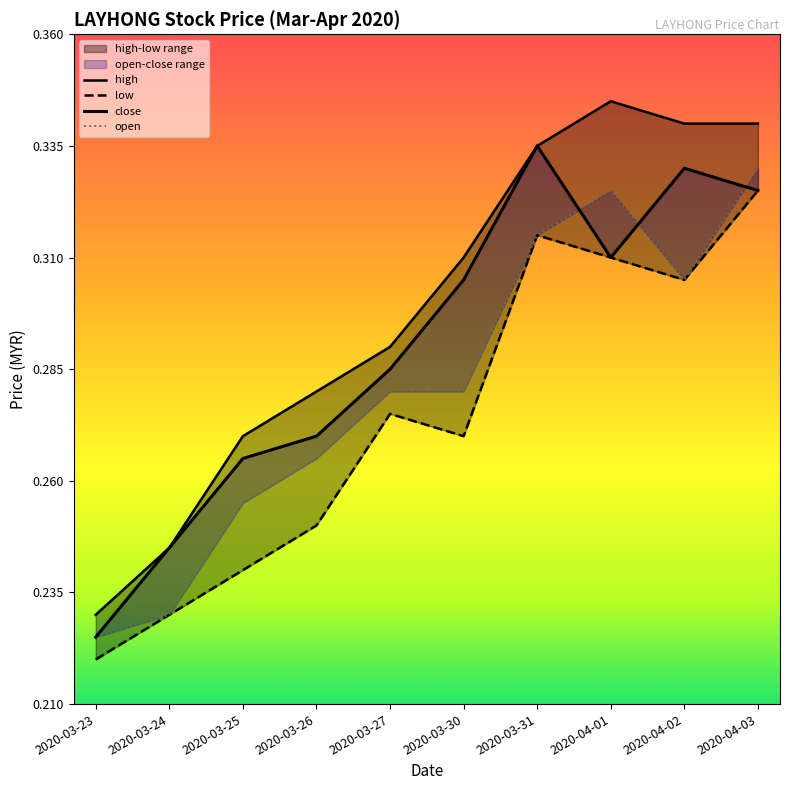

What is the approximate value of low at 2020-03-26?

0.2